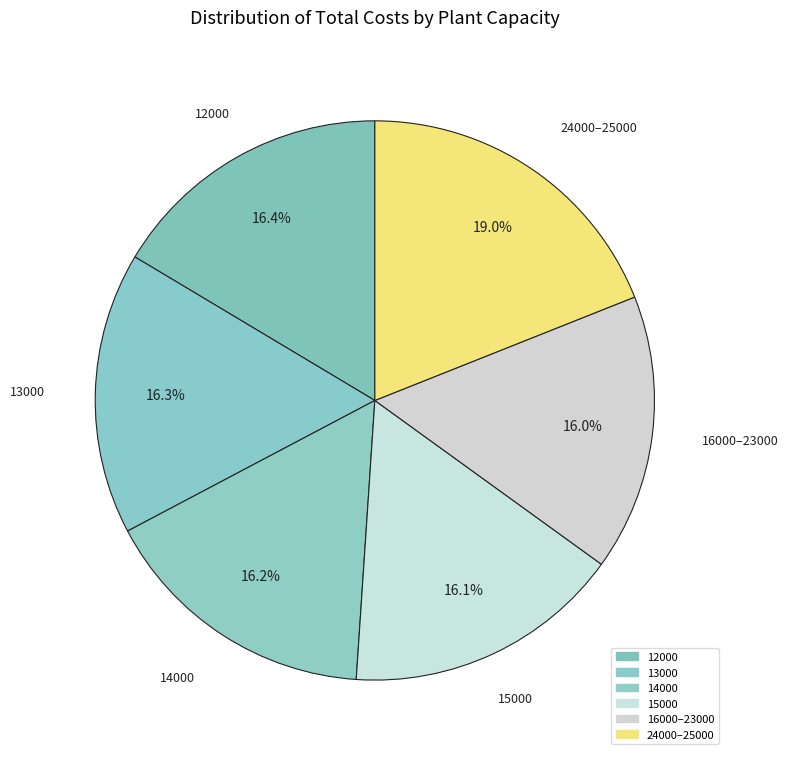

What is the largest slice in the pie chart?

24000–25000